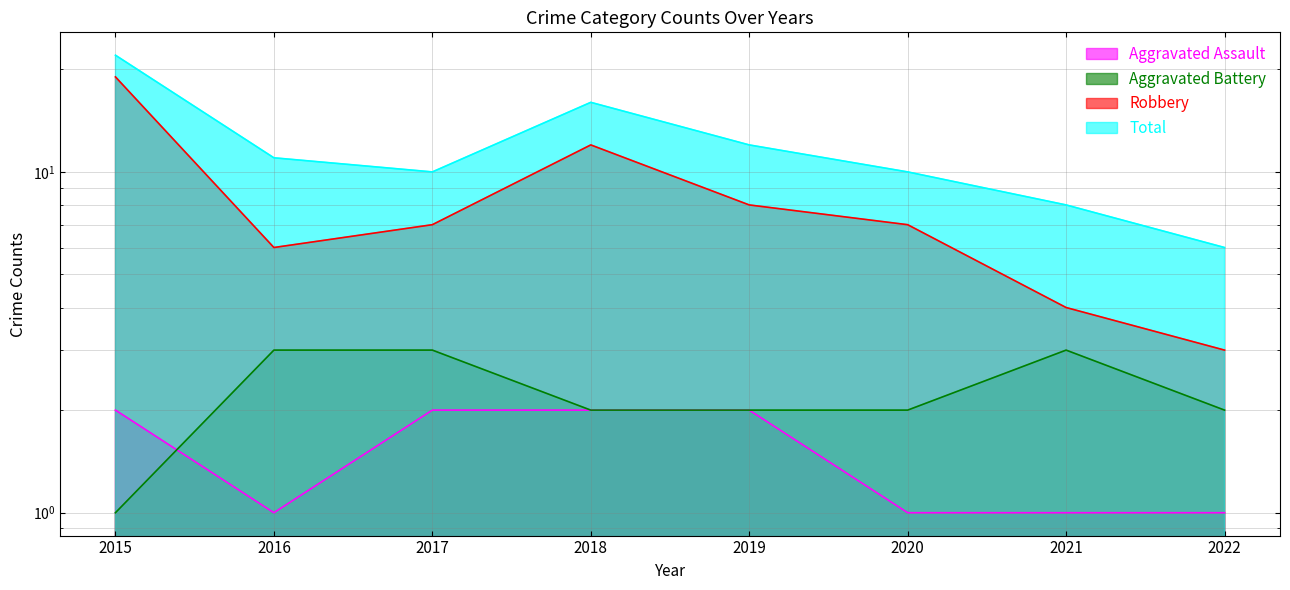

Rank the categories by Total value from lowest to highest.

2022, 2021, 2017, 2020, 2016, 2019, 2018, 2015